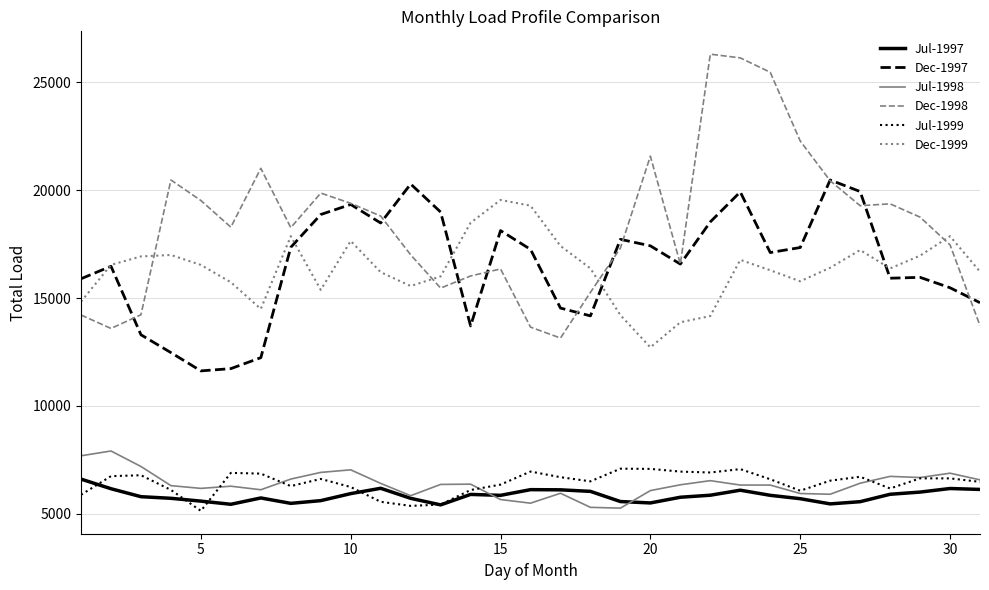

What are all the series names shown in the legend?

Jul-1997, Dec-1997, Jul-1998, Dec-1998, Jul-1999, Dec-1999